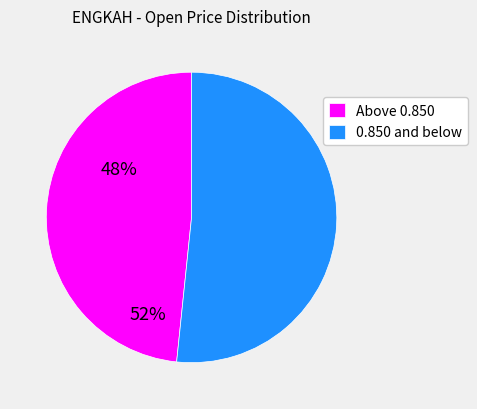

How many segments does this pie chart have?

2